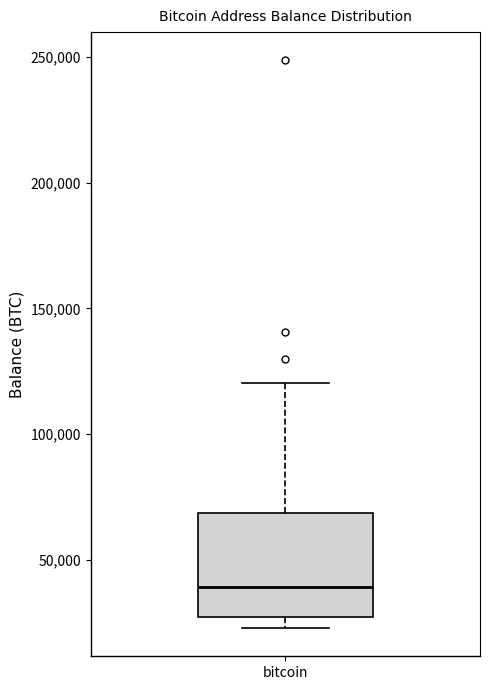

Transcribe this box plot: give where the median line is, the range the box spans, and where the two whiskers end, as read against the y-axis. The values are not printed on the chart, so give them approximately, as read against the axis.

median 40000, box 25000 to 70000, whiskers 25000 (just below the box's lower edge) to 120000